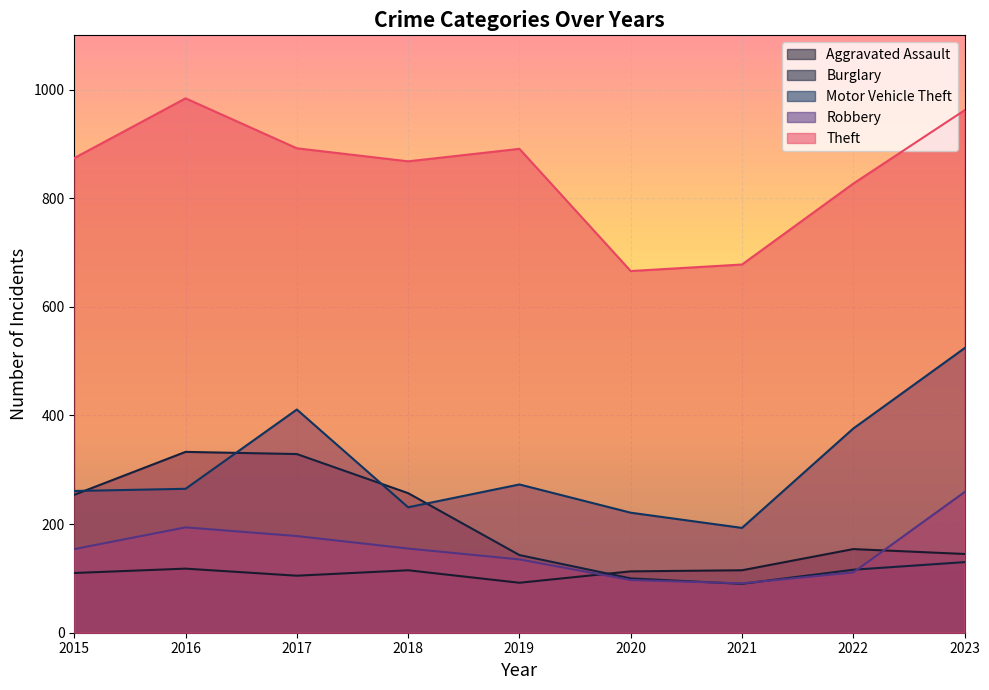

What are all the series names shown in the legend?

Aggravated Assault, Burglary, Motor Vehicle Theft, Robbery, Theft